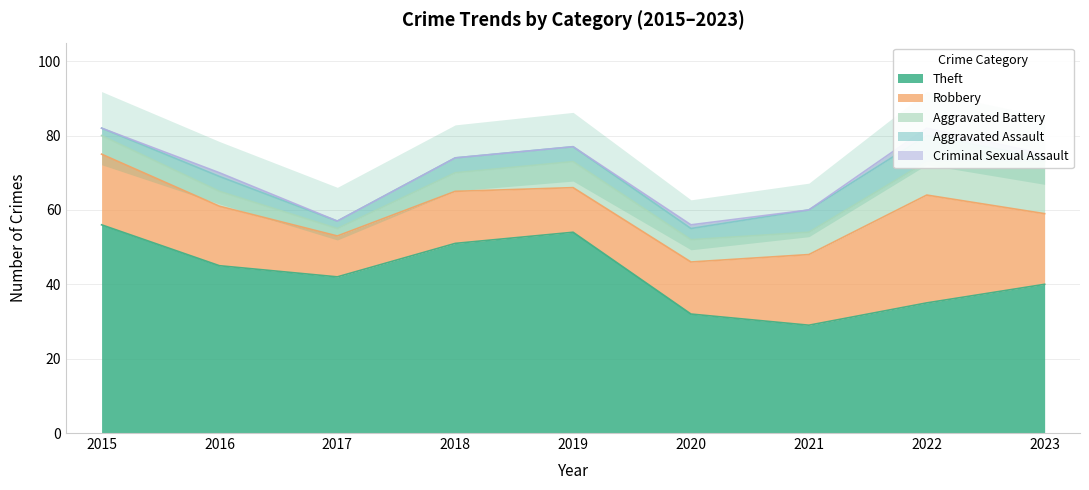

True or false: Criminal Sexual Assault has more than 2 interior local peaks.

True